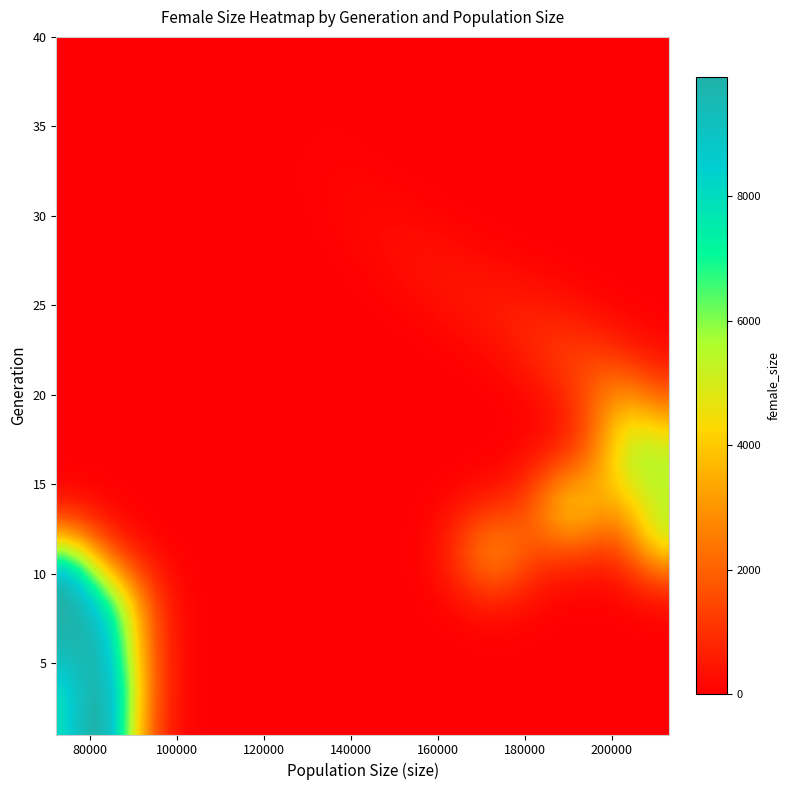

How many distinct data groups are displayed?

40